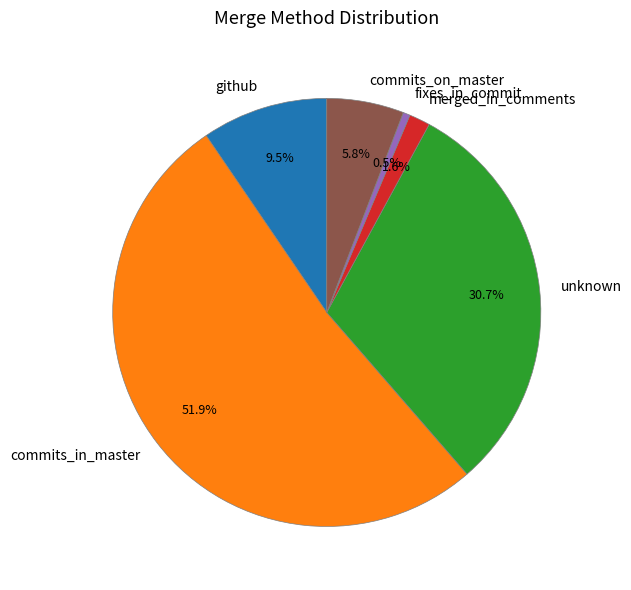

To the nearest percent, what is the combined percentage of commits_on_master and fixes_in_commit?

6%